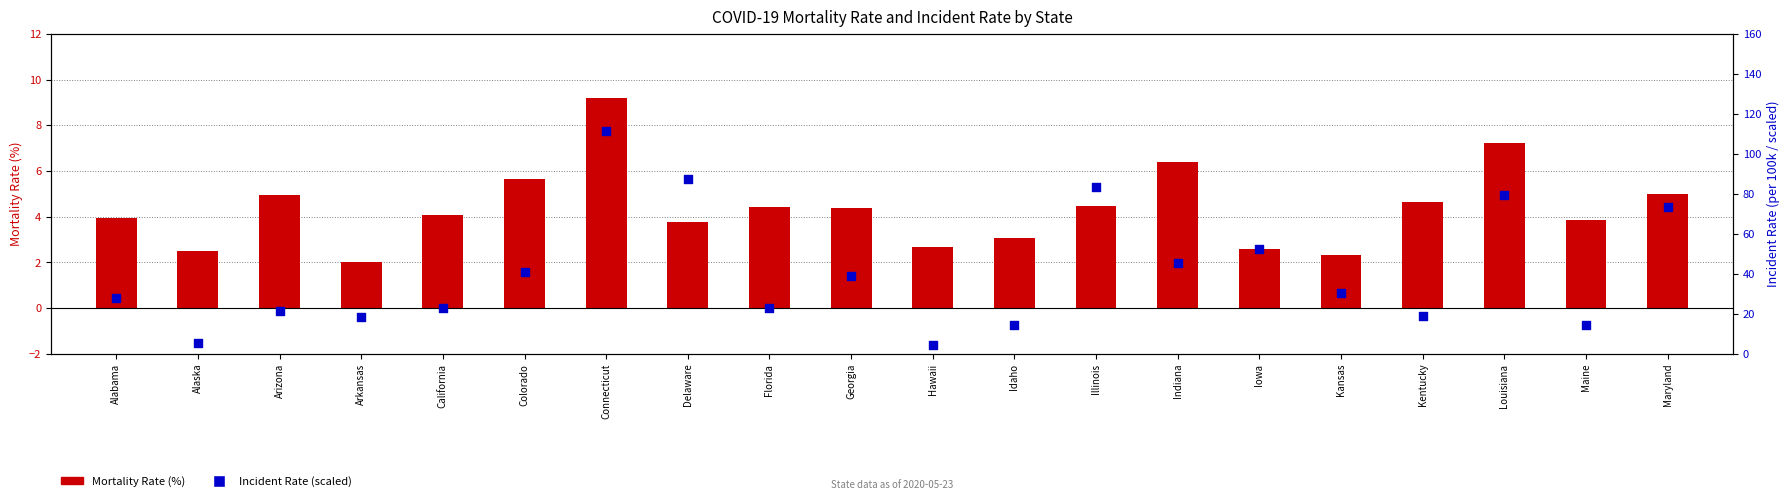

Which series has the widest spread of Y values?

Incident Rate (scaled)